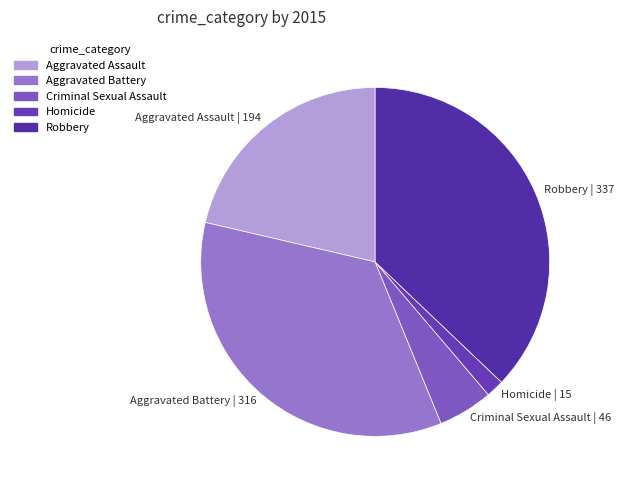

Which category has the smallest portion of the pie?

Homicide